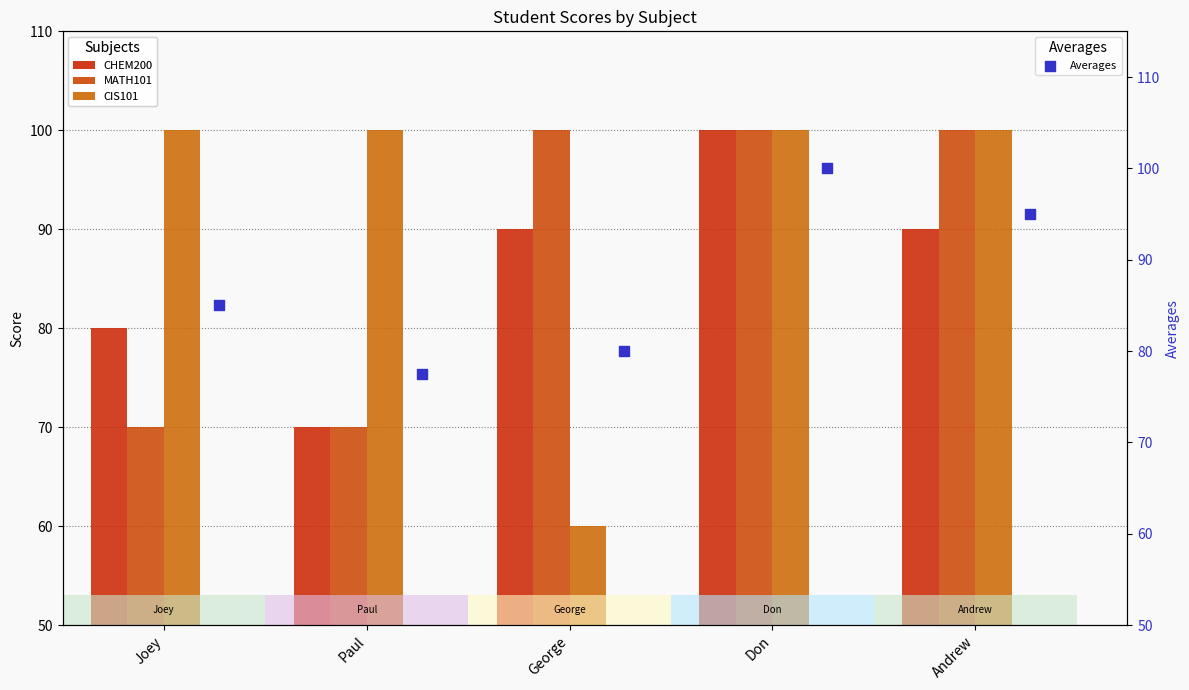

Which series has the largest total across all categories?

CIS101